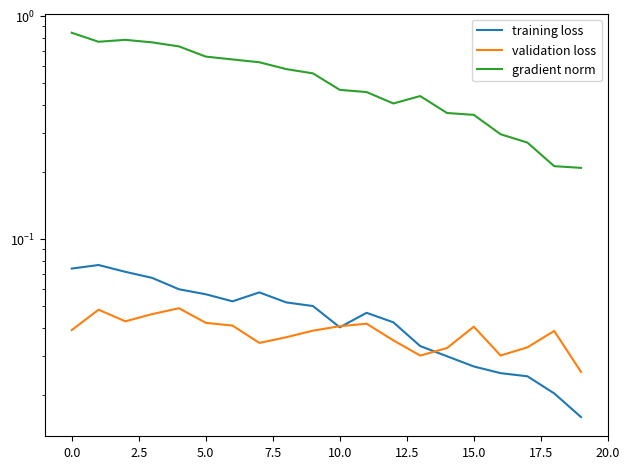

Between 15 and 5.0, which is larger?

5.0